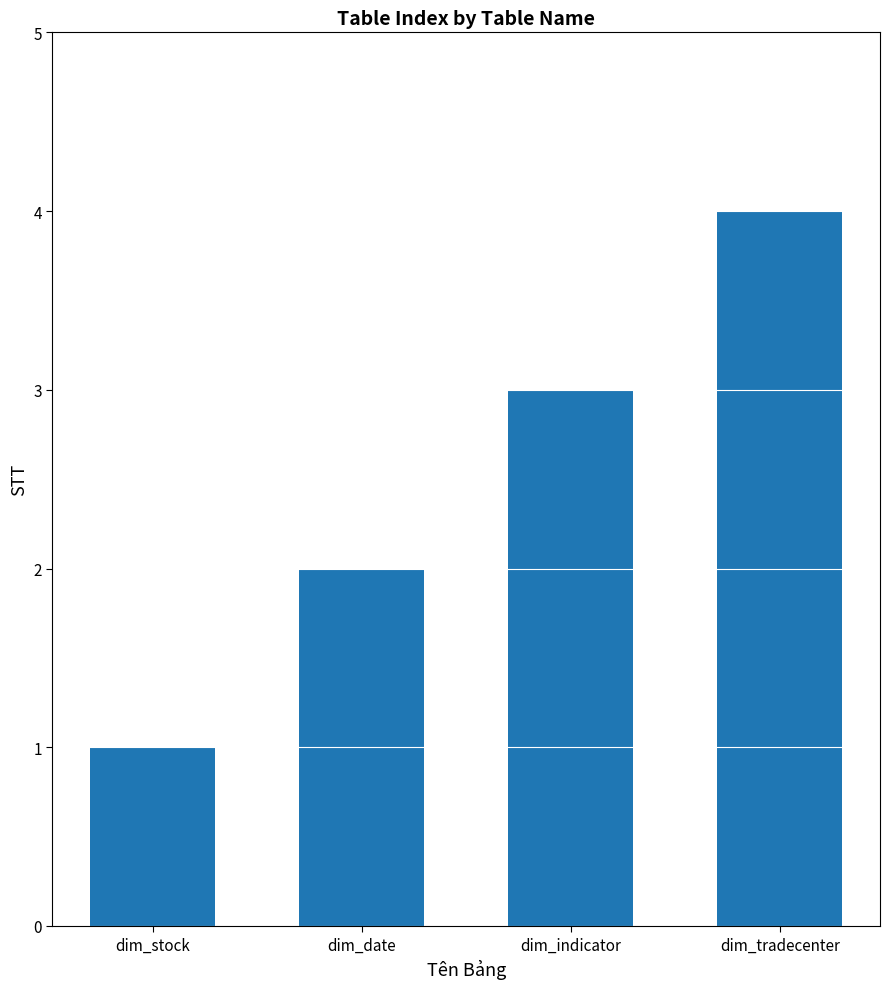

What is the value of the 1st bar from the left?

1